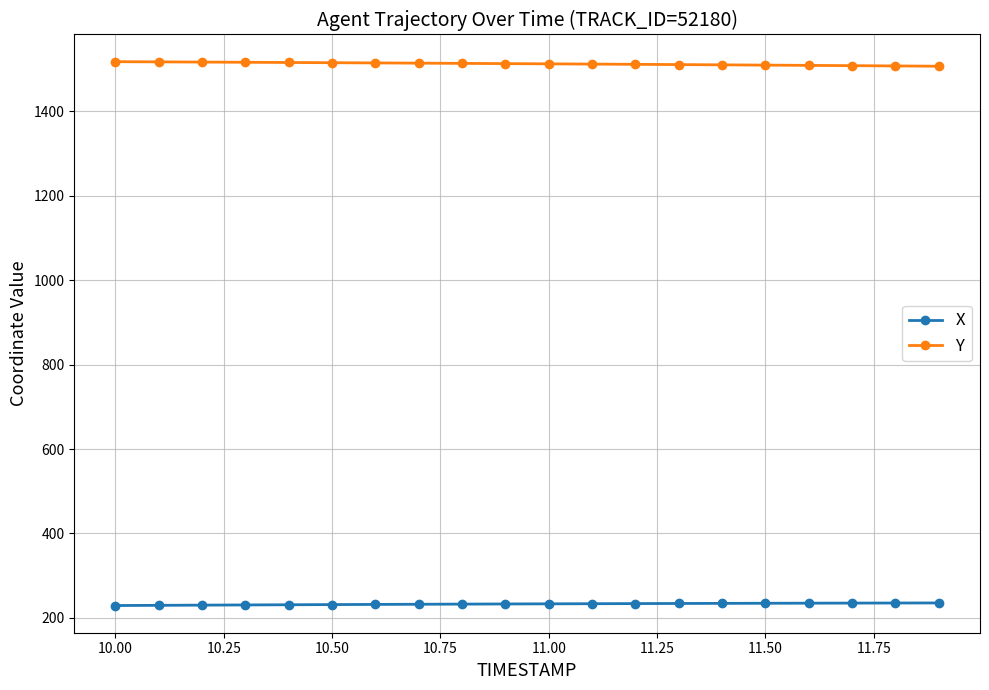

True or false: Y and X intersect in this chart.

False